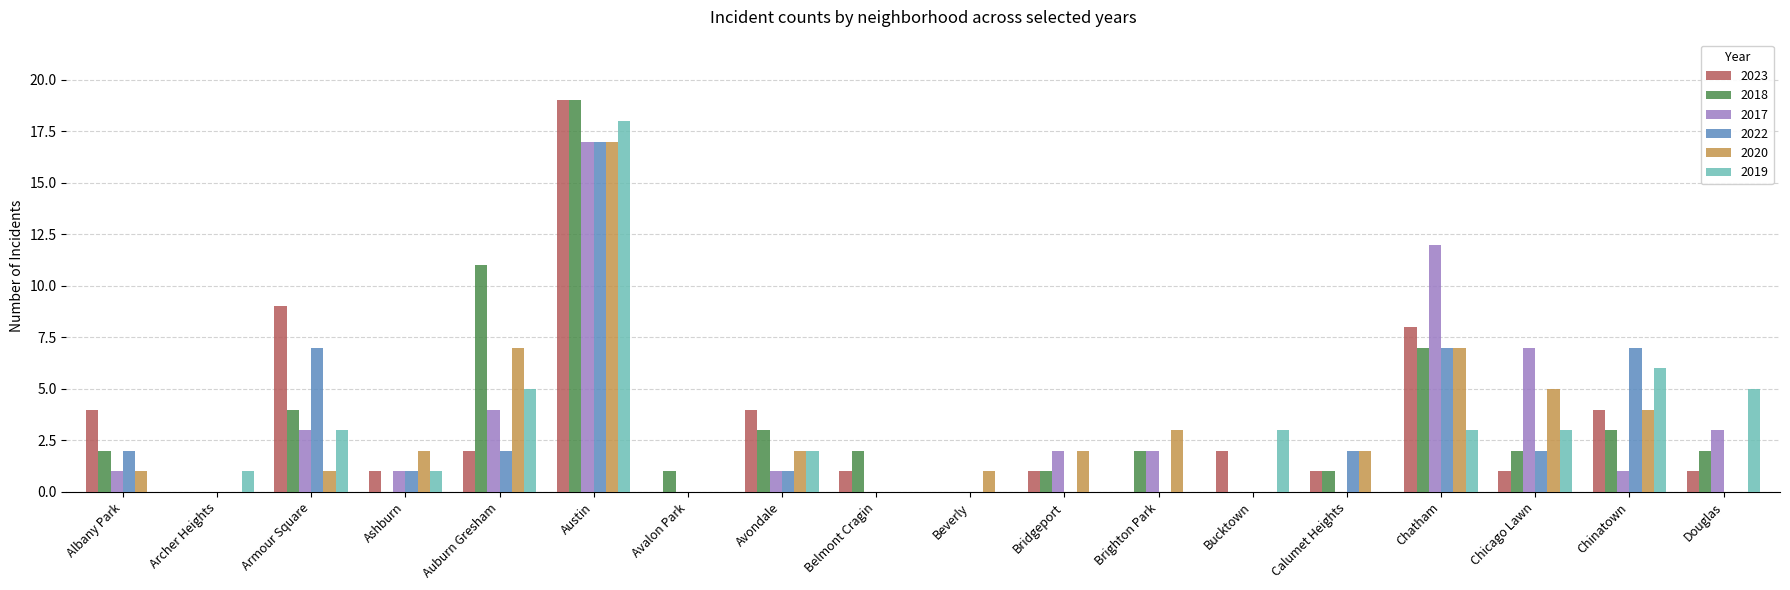

What is the sum of all 2020 values?

54